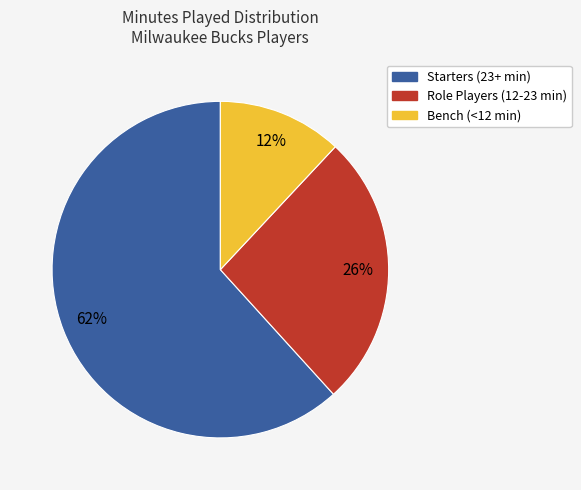

To the nearest percent, what is the average slice percentage?

33%